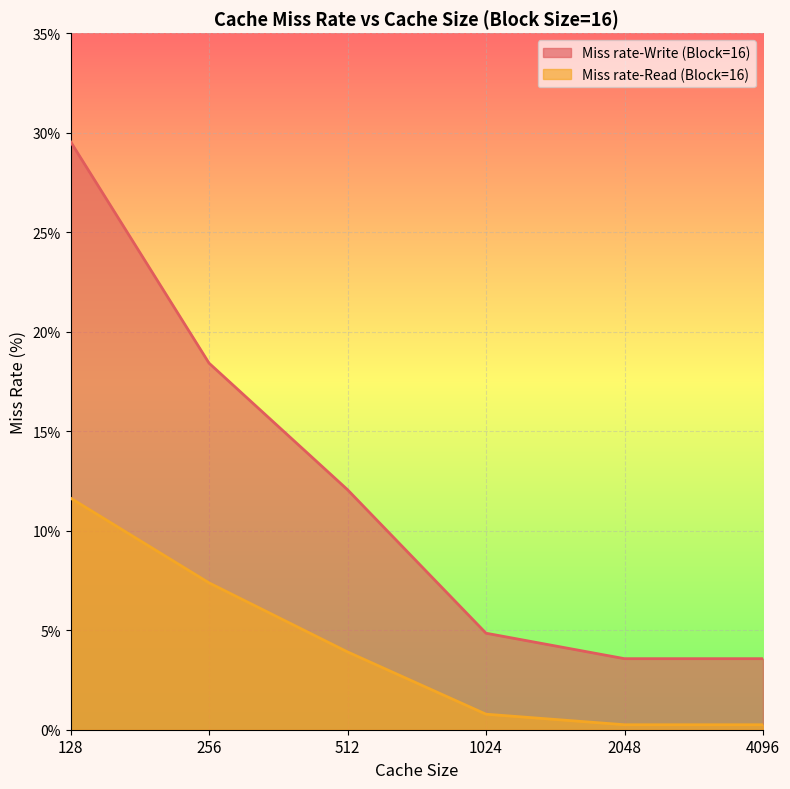

True or false: Miss rate-Read (Block=16) has a value of 3.9 at 512.

True